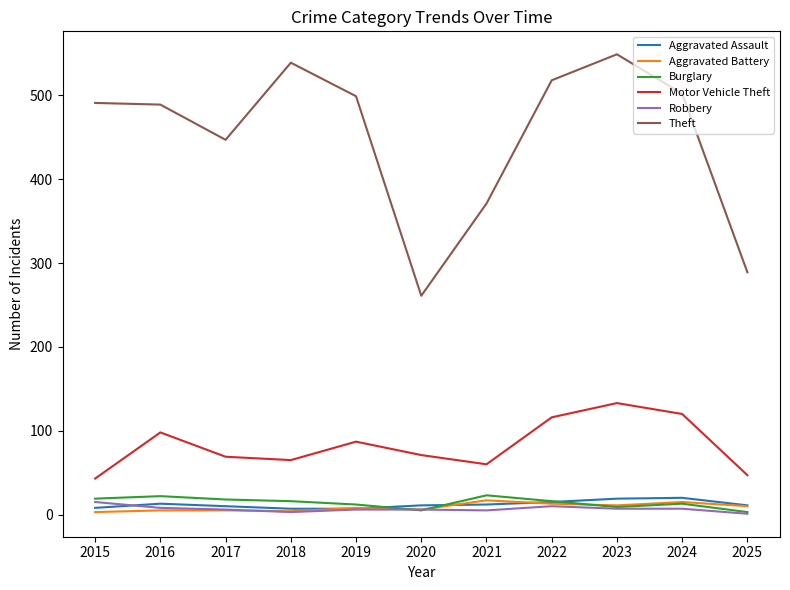

What is the average value of the Aggravated Assault series?

12